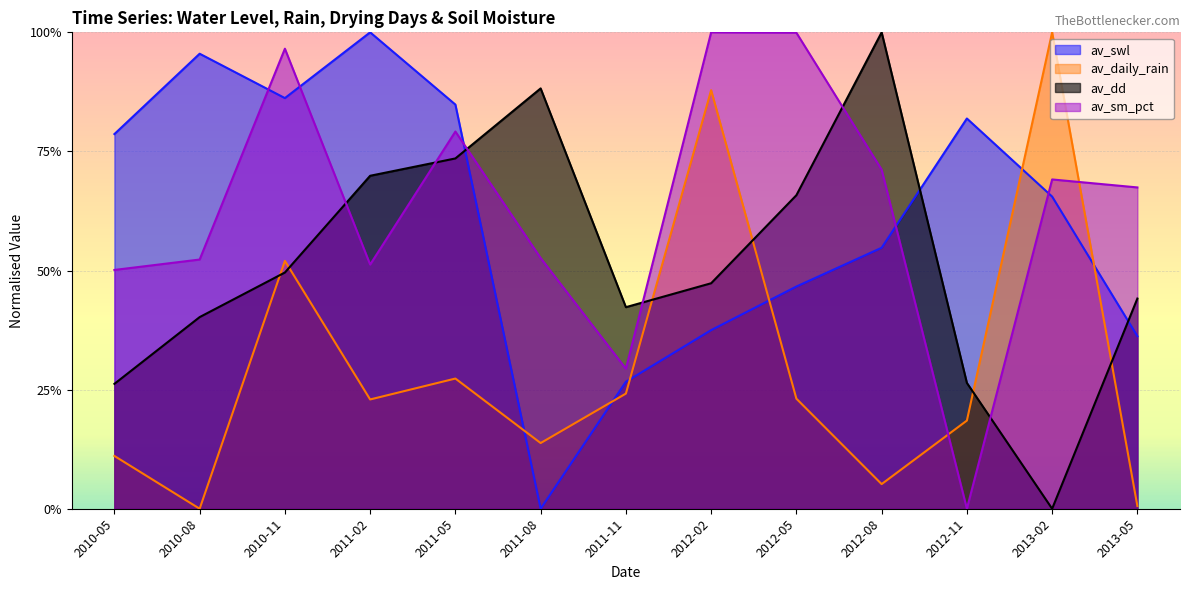

How many lines are shown in the chart?

4